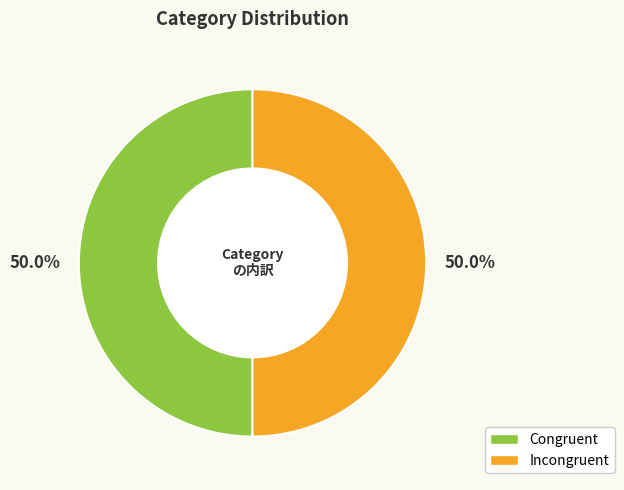

What portion of the pie excludes Incongruent?

50.0%